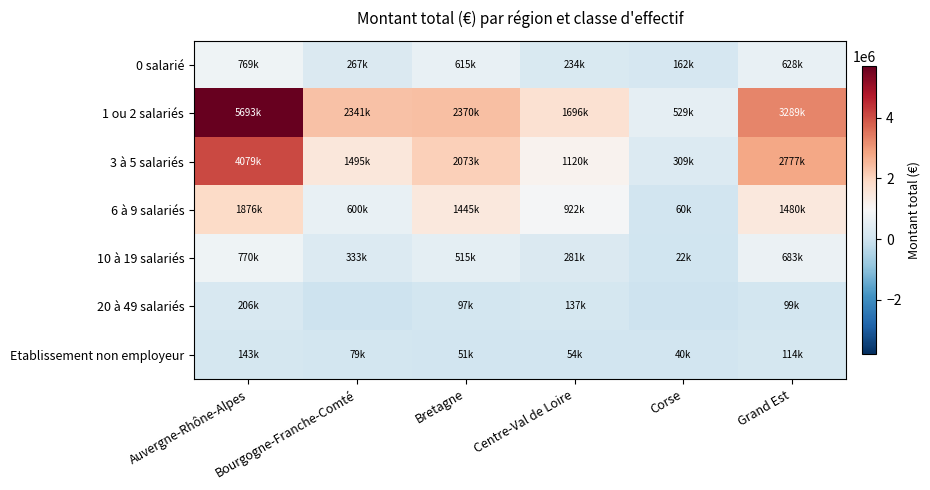

Reading left to right, transcribe all the data shown in this chart.

0 salarié: Auvergne-Rhône-Alpes=768563.0	Bourgogne-Franche-Comté=266562.1	Bretagne=614901.4	Centre-Val de Loire=234167.0	Corse=161669.1	Grand Est=628393.7
1 ou 2 salariés: Auvergne-Rhône-Alpes=5692818.5	Bourgogne-Franche-Comté=2340610.7	Bretagne=2369734.3	Centre-Val de Loire=1696386.9	Corse=528559.6	Grand Est=3288852.2
3 à 5 salariés: Auvergne-Rhône-Alpes=4078636.0	Bourgogne-Franche-Comté=1495369.9	Bretagne=2073294.0	Centre-Val de Loire=1119562.2	Corse=308748.0	Grand Est=2777407.6
6 à 9 salariés: Auvergne-Rhône-Alpes=1875774.5	Bourgogne-Franche-Comté=599841.0	Bretagne=1444826.0	Centre-Val de Loire=922164.6	Corse=60000.0	Grand Est=1479564.7
10 à 19 salariés: Auvergne-Rhône-Alpes=770361.0	Bourgogne-Franche-Comté=333391.0	Bretagne=514547.2	Centre-Val de Loire=281461.0	Corse=22000.0	Grand Est=682555.0
20 à 49 salariés: Auvergne-Rhône-Alpes=205500.0	Bourgogne-Franche-Comté=0.0	Bretagne=97000.0	Centre-Val de Loire=137000.0	Corse=0.0	Grand Est=99000.0
Etablissement non employeur: Auvergne-Rhône-Alpes=143188.0	Bourgogne-Franche-Comté=79163.2	Bretagne=50621.0	Centre-Val de Loire=53500.0	Corse=40000.0	Grand Est=114156.0